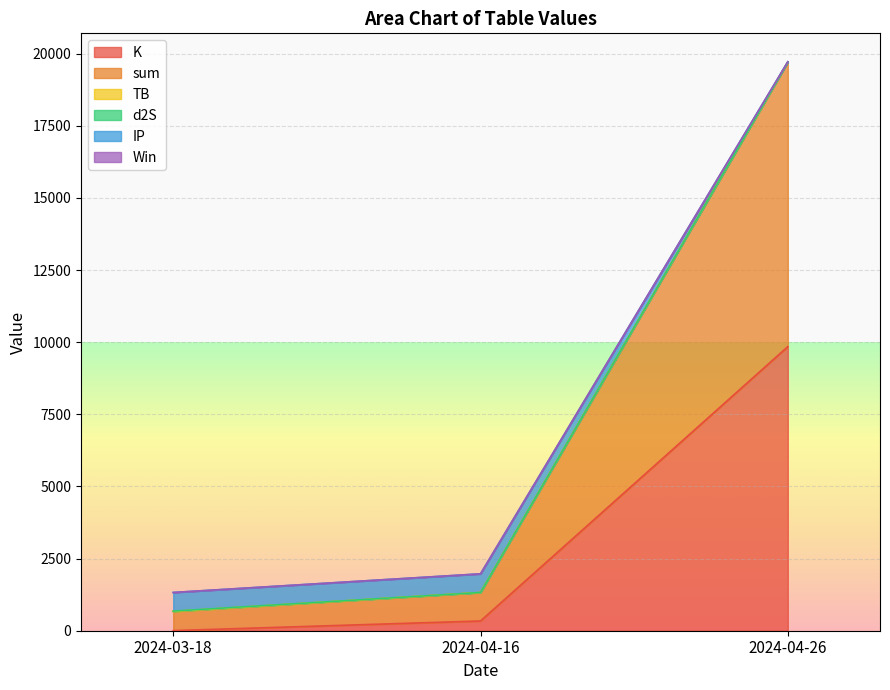

What is the maximum value for K?

9844.5